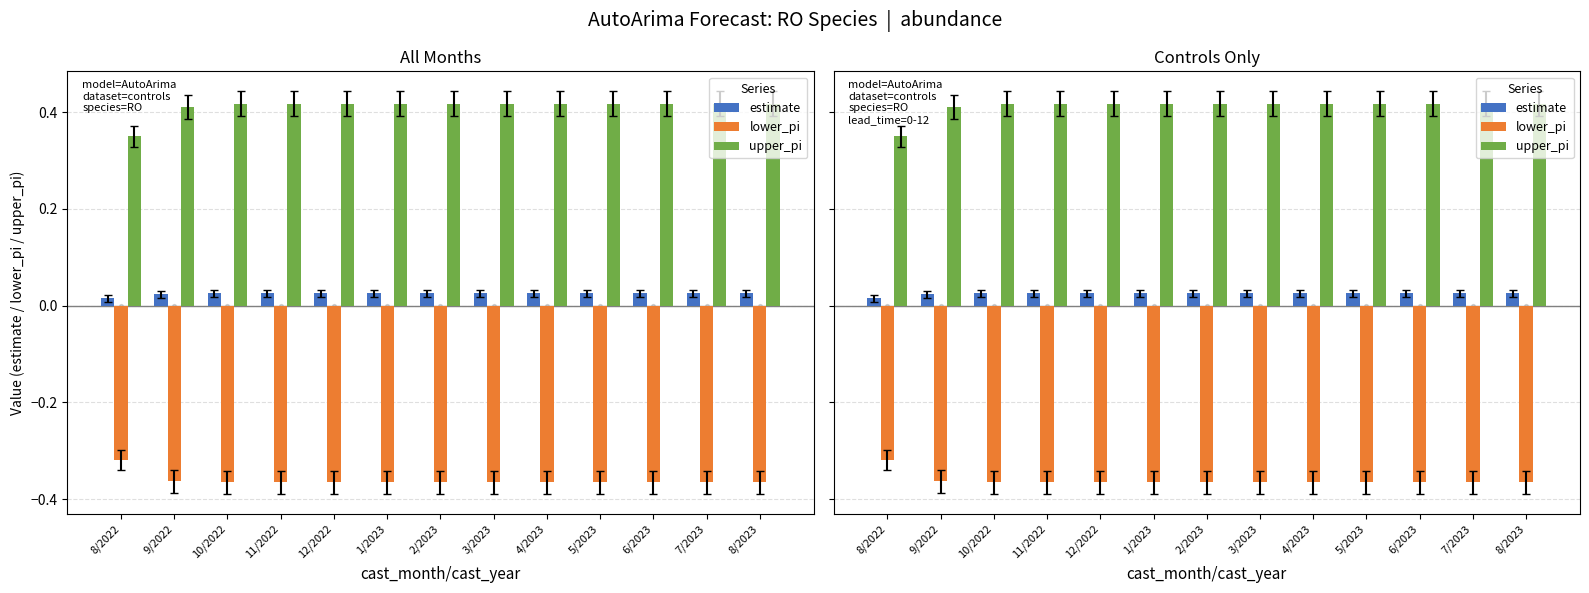

What is the total value across all series at 11/2022?

0.1